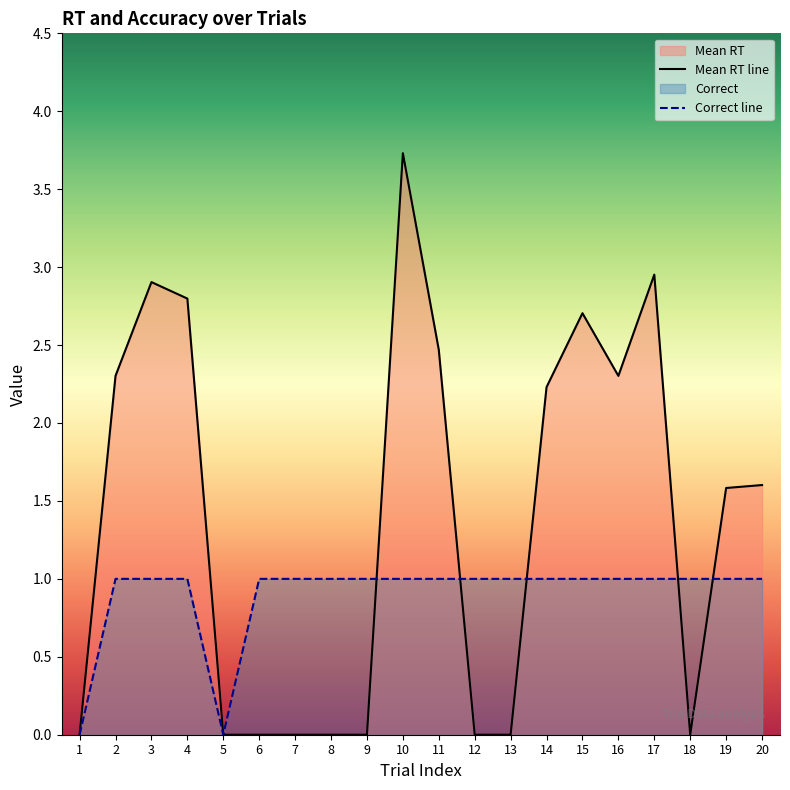

What is the value of the Correct point at the 12th from the left?

1.0